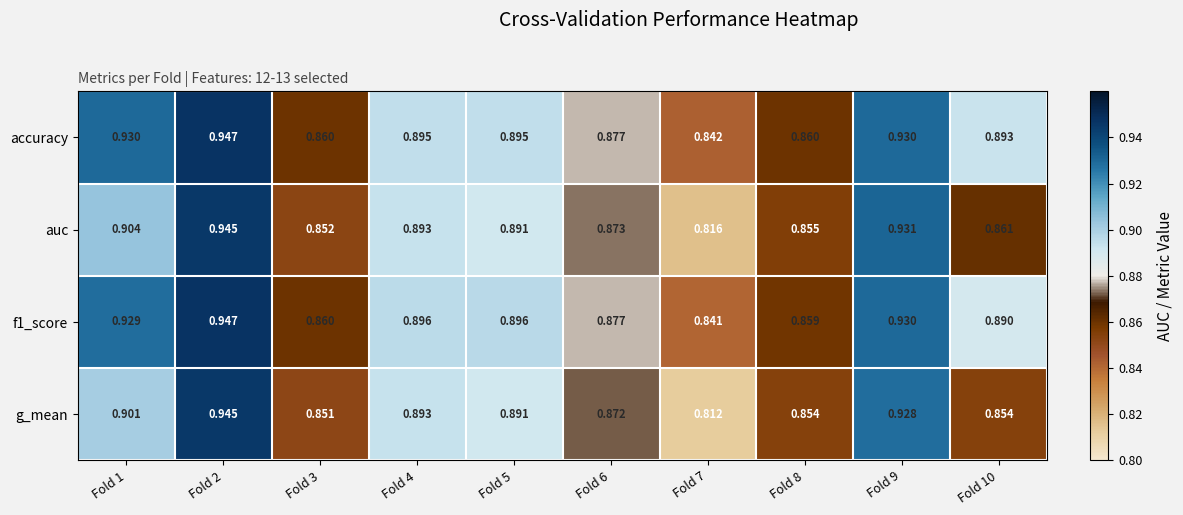

Is the value of g_mean at Fold 10 greater than the value of accuracy at Fold 7?

Yes